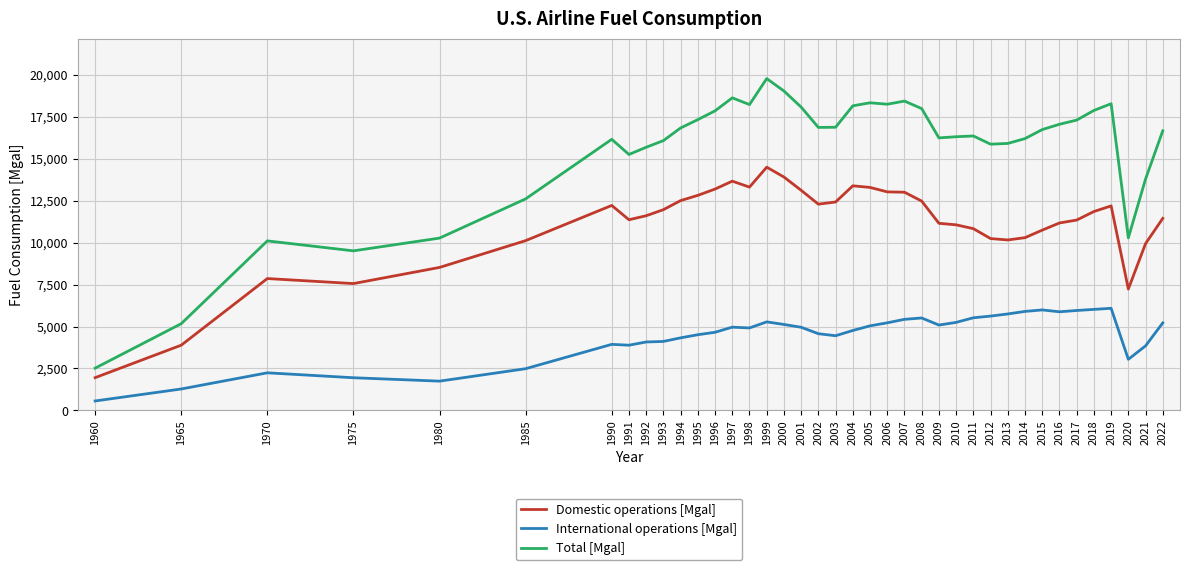

What is the sum of the Domestic operations [Mgal] values at 1995 and 2006?

25831.1